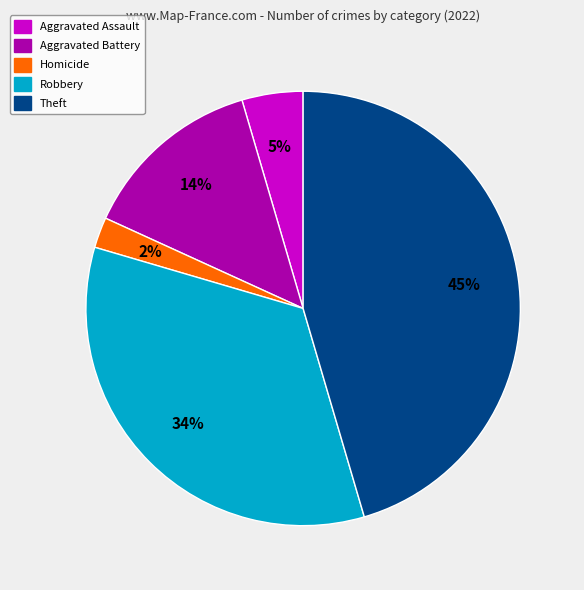

To the nearest percent, what is the difference between the largest and smallest slice percentages?

43%